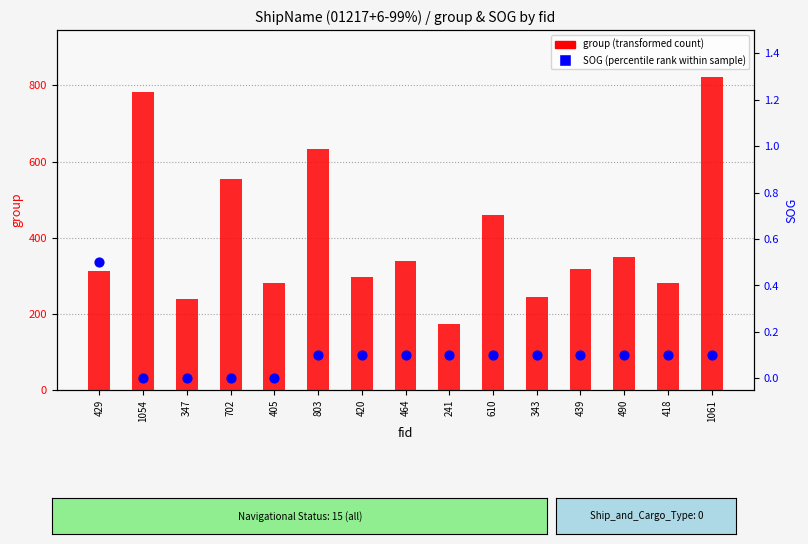

Which series has the largest total across all categories?

group (transformed count)